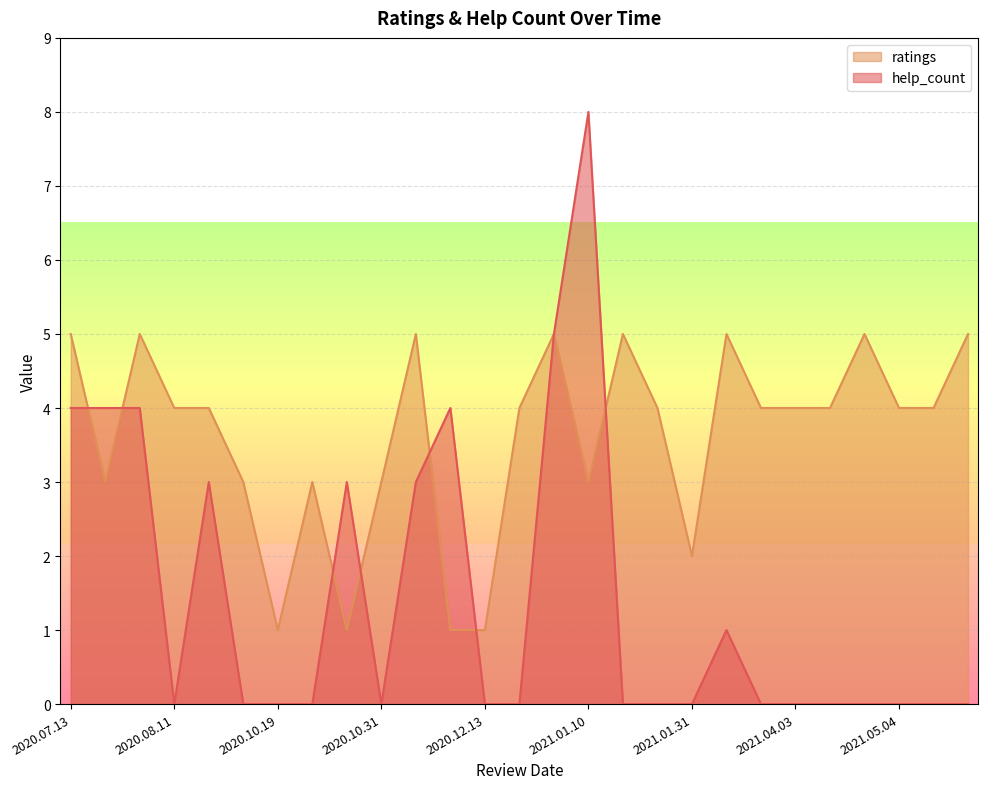

Is the value of ratings at 2021.04.03 greater than the value of help_count at 2020.10.22?

Yes